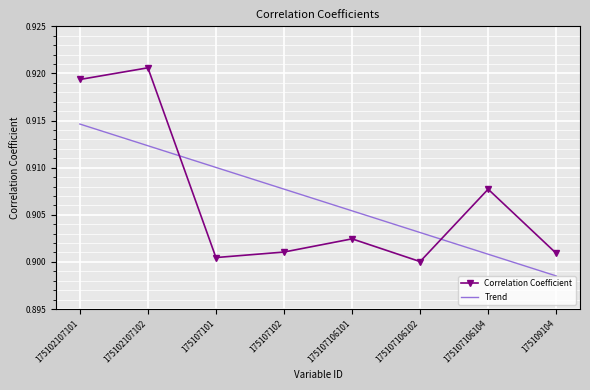

At which label does Correlation Coefficient reach its peak?

175102107102